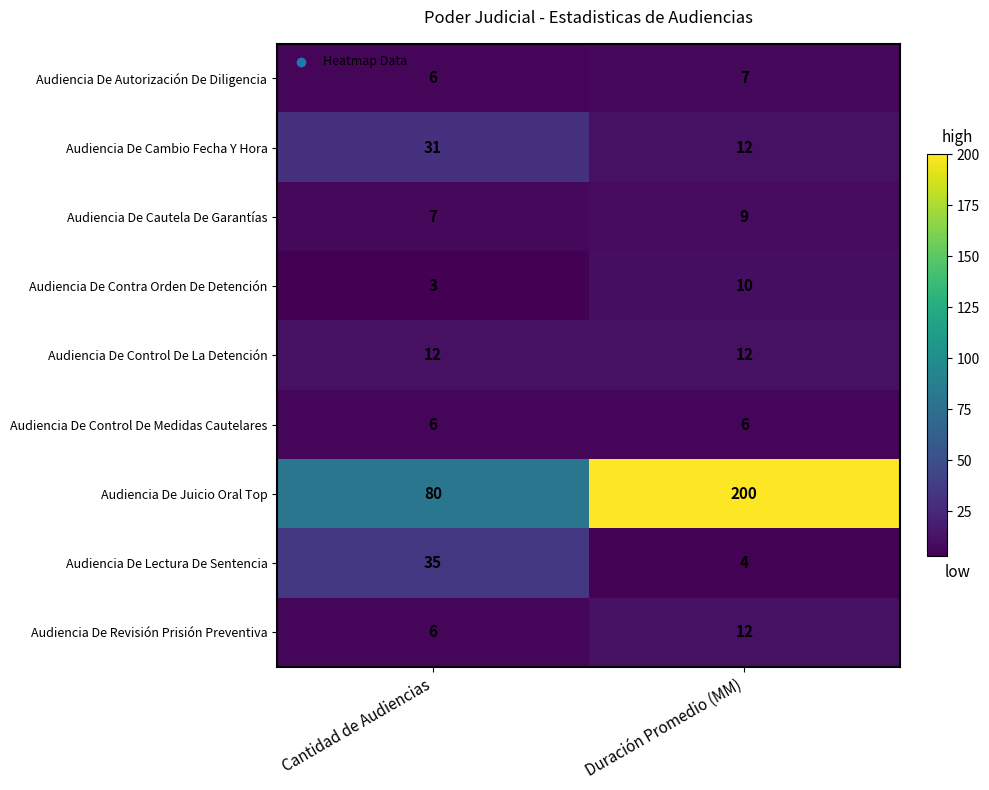

What is the spread (max minus min) of values at Duración Promedio (MM)?

196